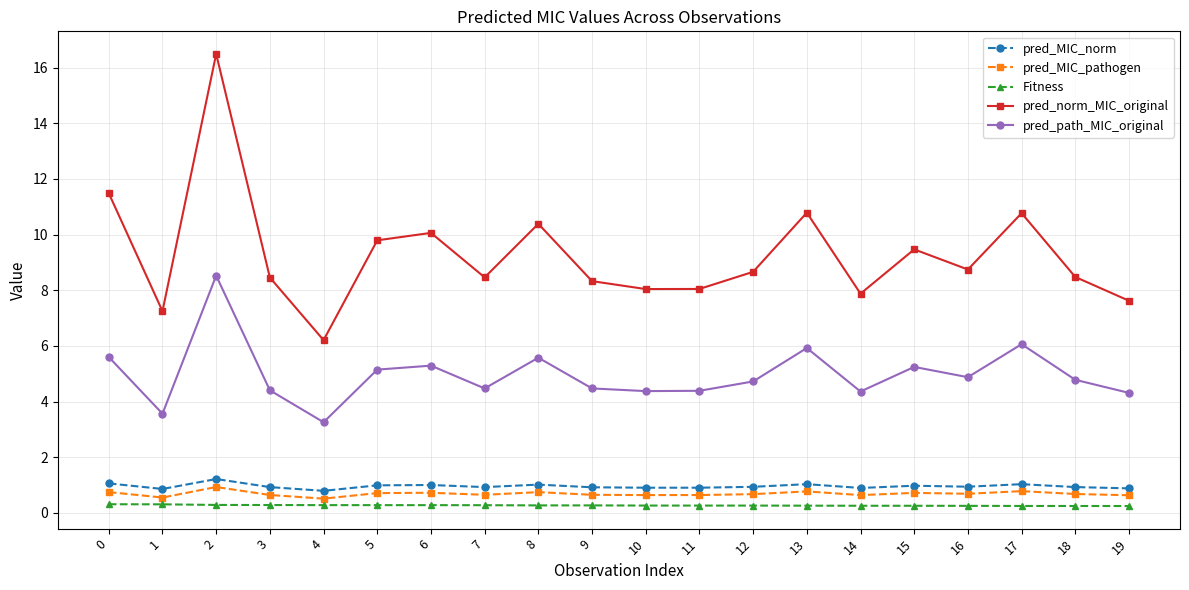

True or false: pred_path_MIC_original and Fitness cross at least once.

False